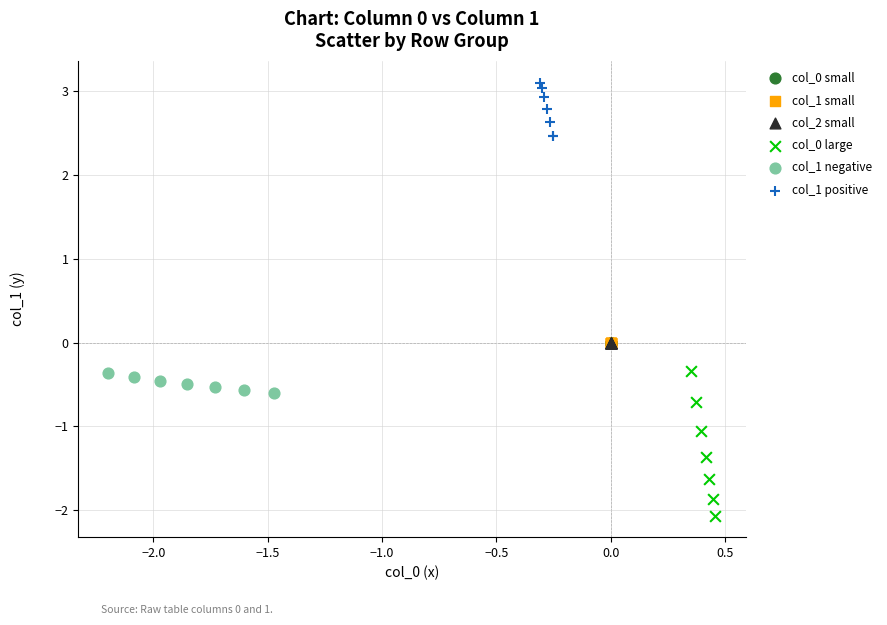

Which series contains the highest Y value?

col_1 positive